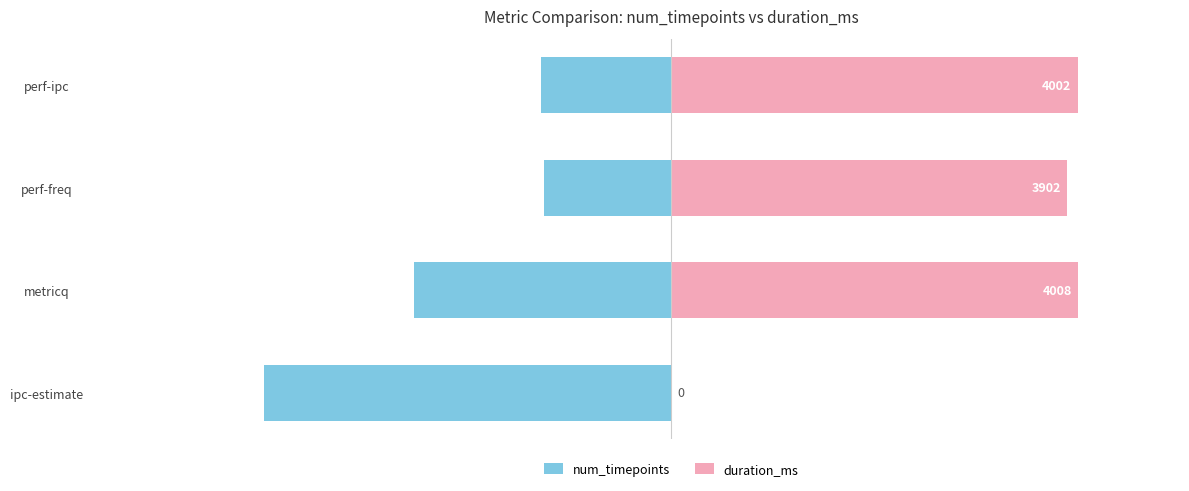

Which series has the largest total across all categories?

duration_ms